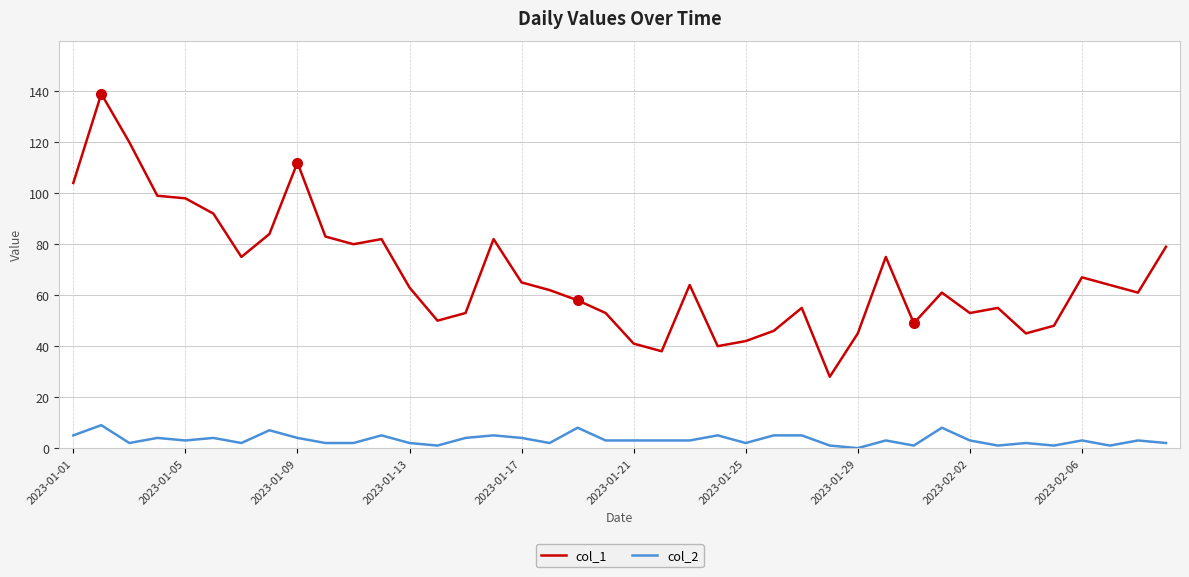

Which series has the largest total across all categories?

col_1